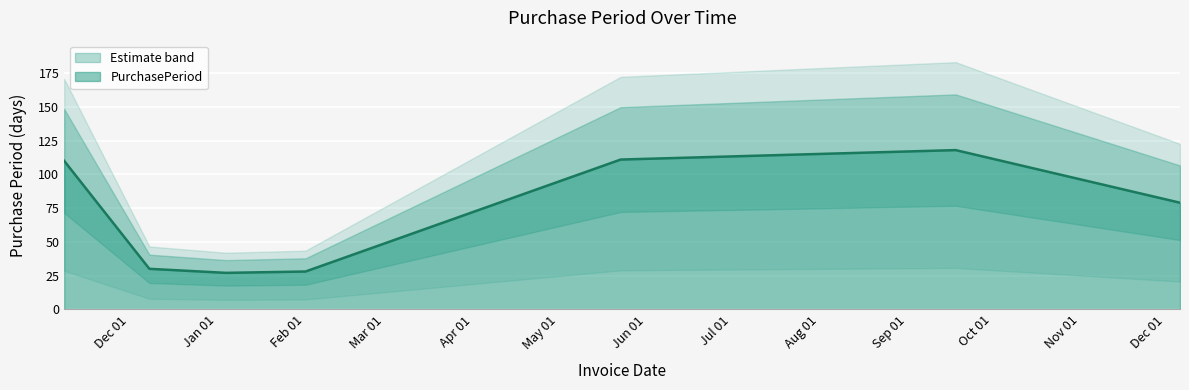

Does the chart display data point markers on the line(s)?

No